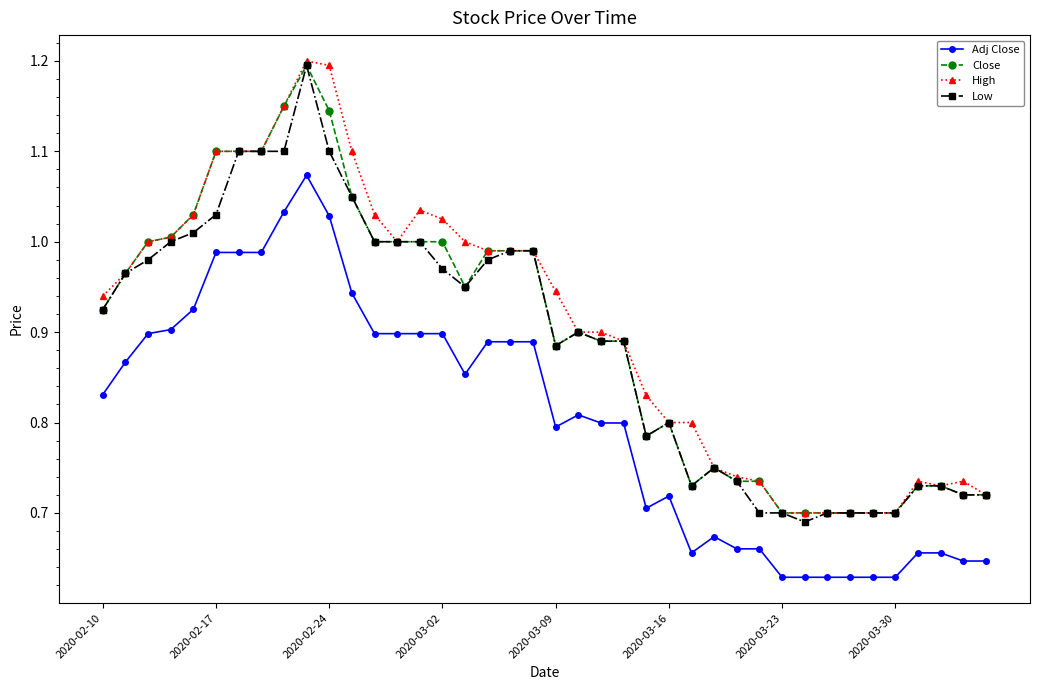

Does the chart have visible grid lines?

No